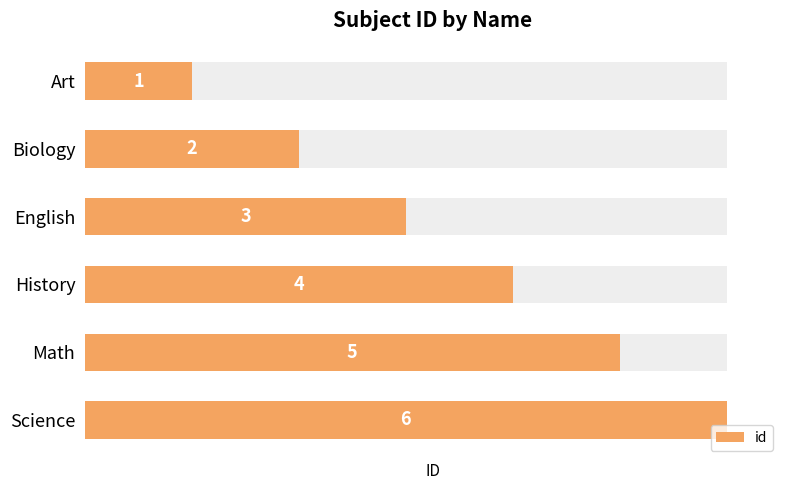

Read the value at Biology.

2